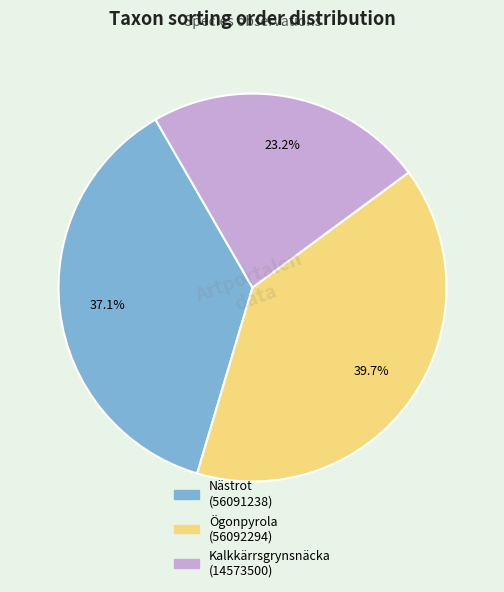

How many segments does this pie chart have?

3